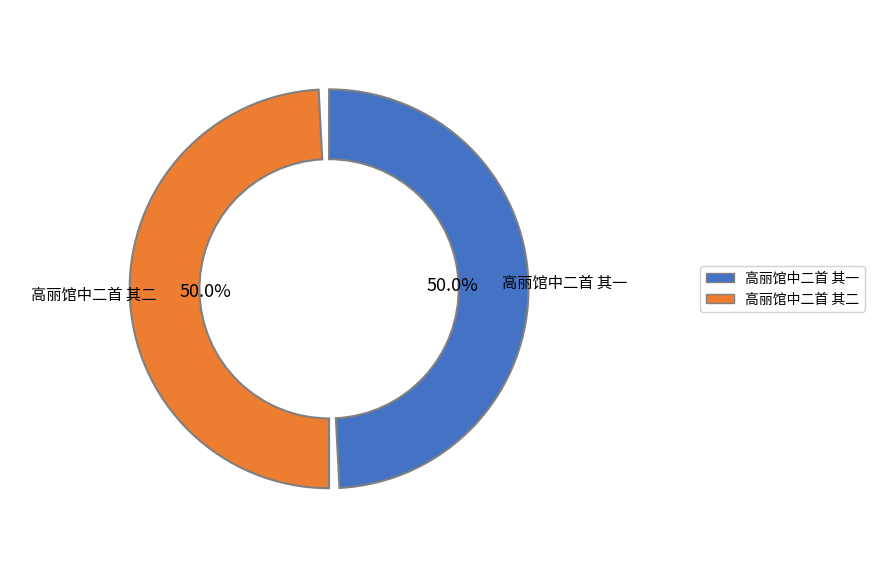

Is there any slice that represents more than half of the pie?

Yes